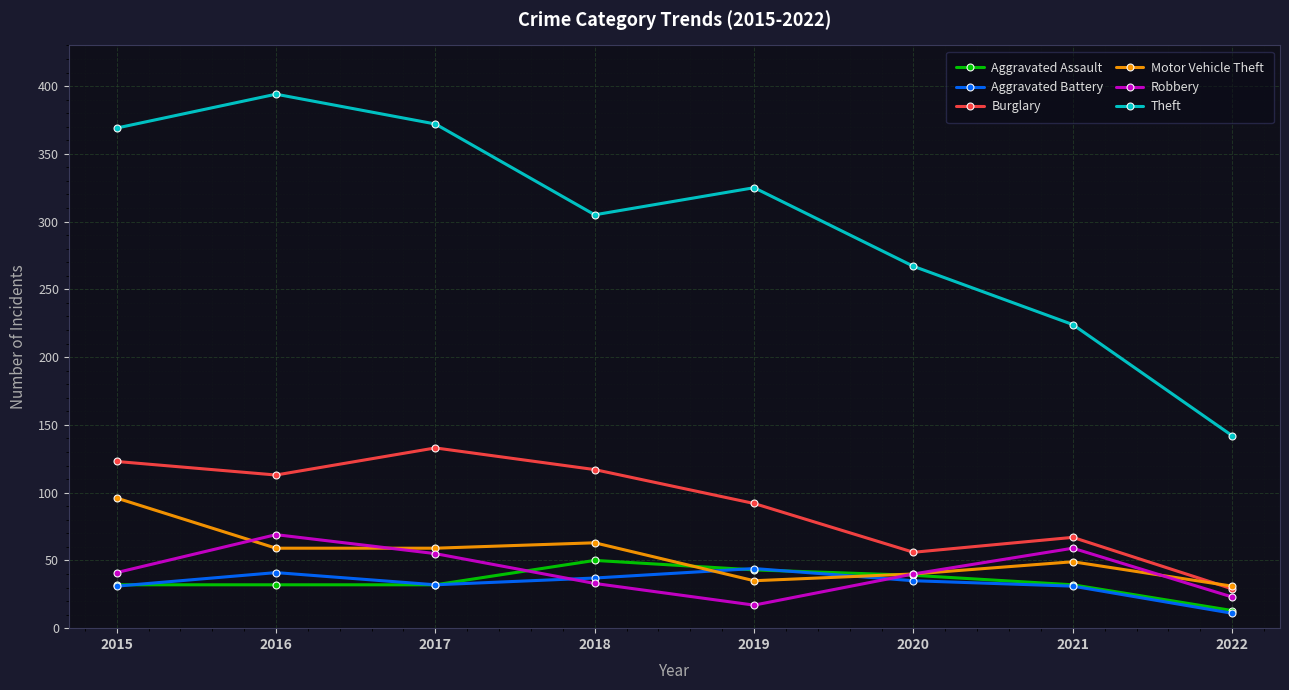

Is it true that Aggravated Battery equals 56 at 2017?

False